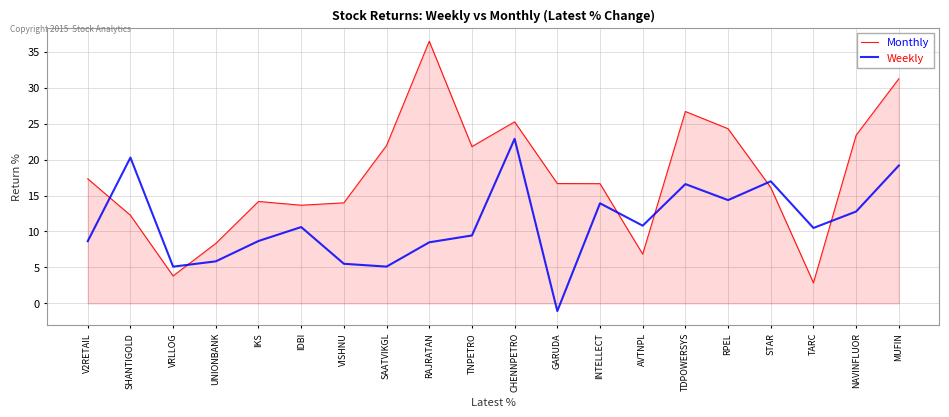

What is the difference between the maximum and minimum values in the Weekly series?

23.9